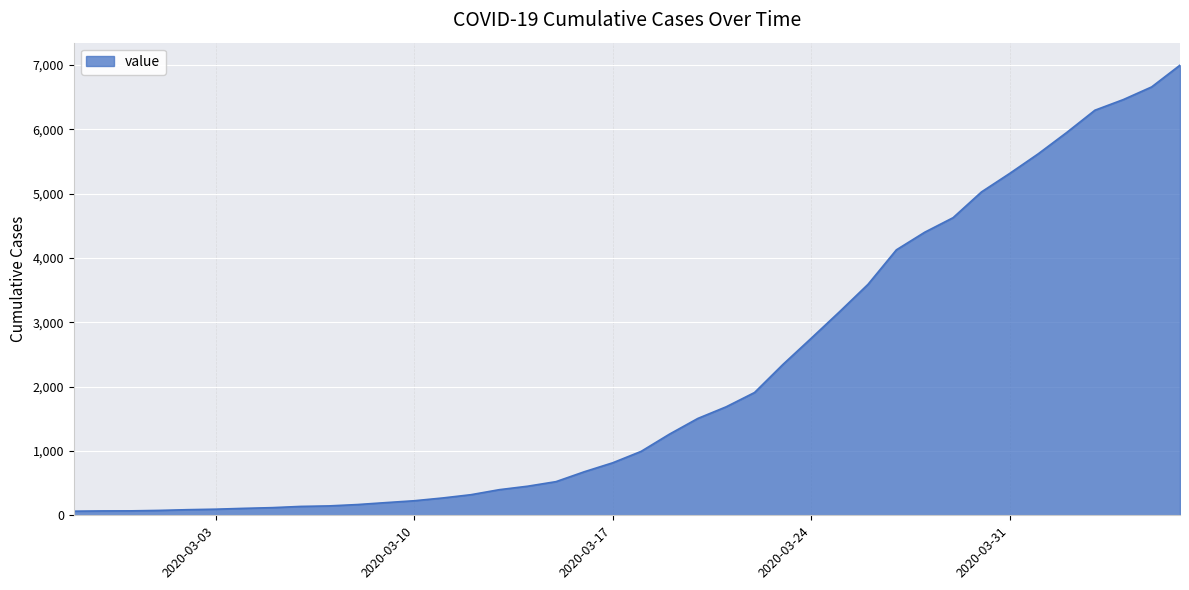

What is the maximum value shown in the chart?

6995